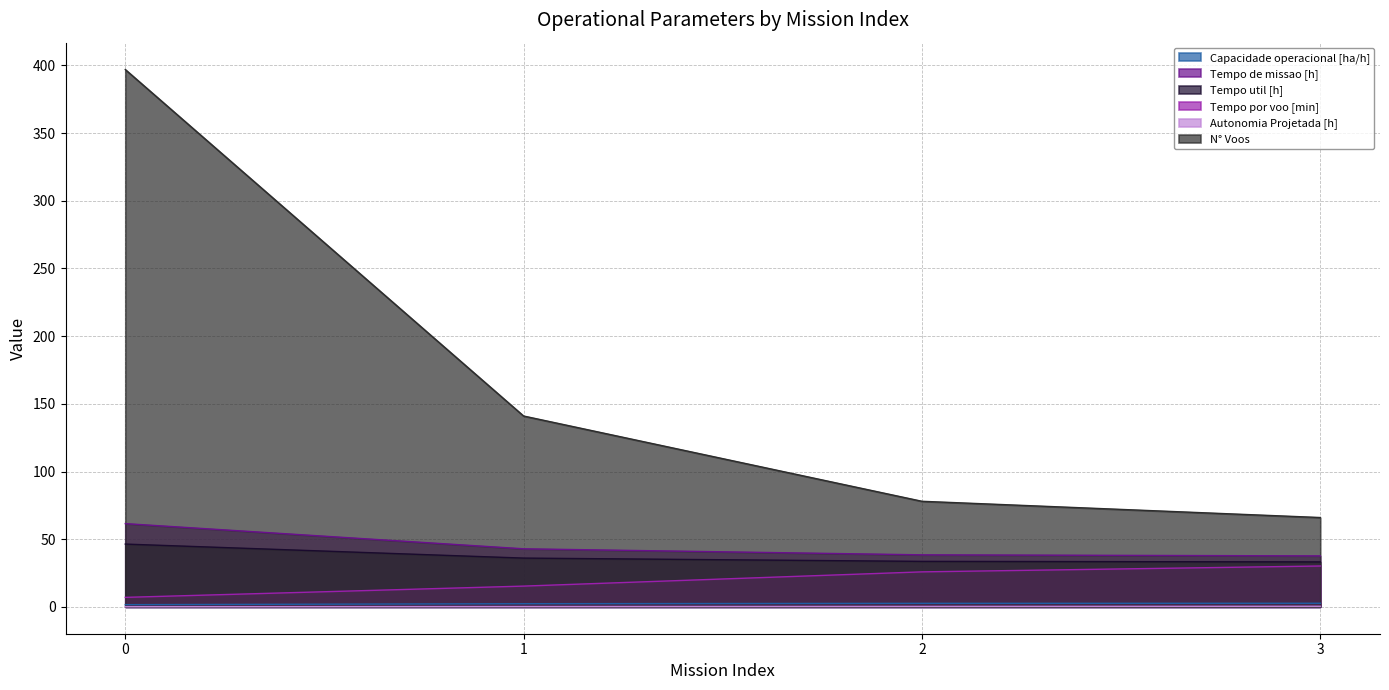

Reading right to left, transcribe all the data shown in this chart.

Capacidade operacional [ha/h]: 2.7	2.6	2.3	1.6
Tempo de missao [h]: 37.6	38.4	42.9	61.5
Tempo util [h]: 33.2	33.6	36.0	46.4
Tempo por voo [min]: 30.2	25.9	15.3	7.0
Autonomia Projetada [h]: 0.4	0.3	0.2	0.1
N° Voos: 66.0	78.0	141.0	397.0